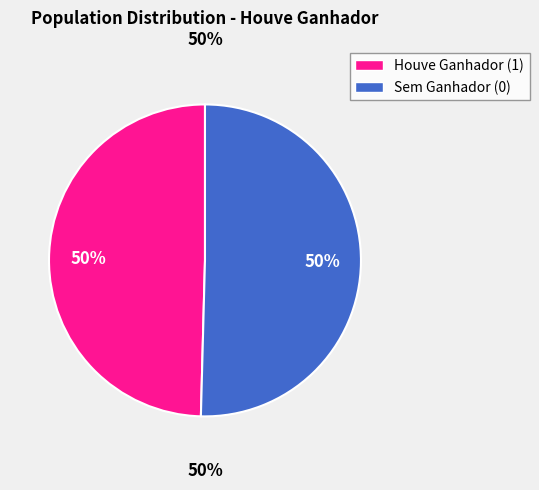

How many segments does this pie chart have?

2